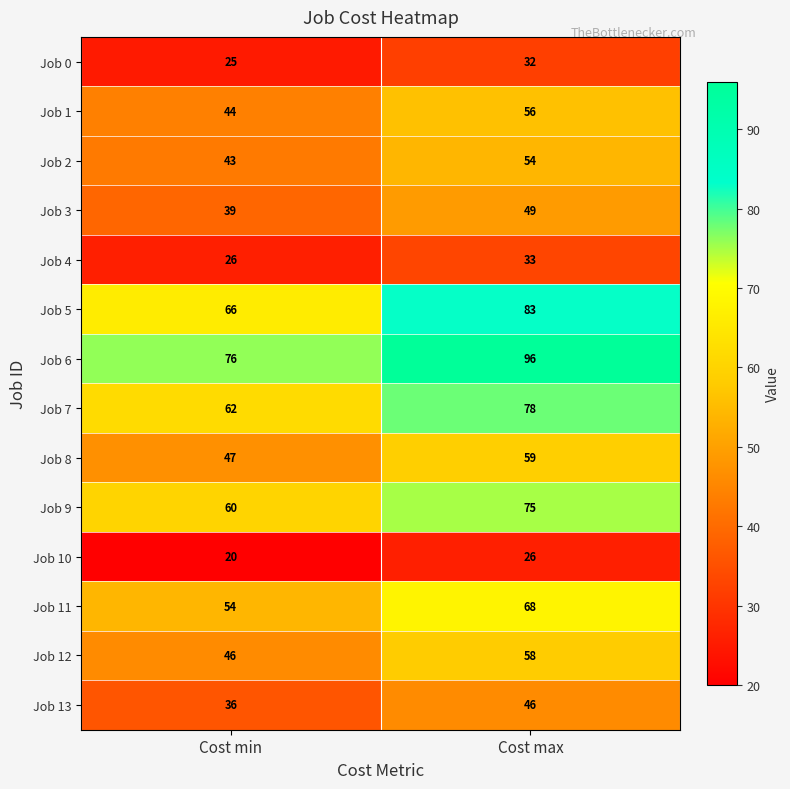

Reading right to left, extract all data points from this chart.

Job 0: Cost max=32	Cost min=25
Job 1: Cost max=56	Cost min=44
Job 2: Cost max=54	Cost min=43
Job 3: Cost max=49	Cost min=39
Job 4: Cost max=33	Cost min=26
Job 5: Cost max=83	Cost min=66
Job 6: Cost max=96	Cost min=76
Job 7: Cost max=78	Cost min=62
Job 8: Cost max=59	Cost min=47
Job 9: Cost max=75	Cost min=60
Job 10: Cost max=26	Cost min=20
Job 11: Cost max=68	Cost min=54
Job 12: Cost max=58	Cost min=46
Job 13: Cost max=46	Cost min=36